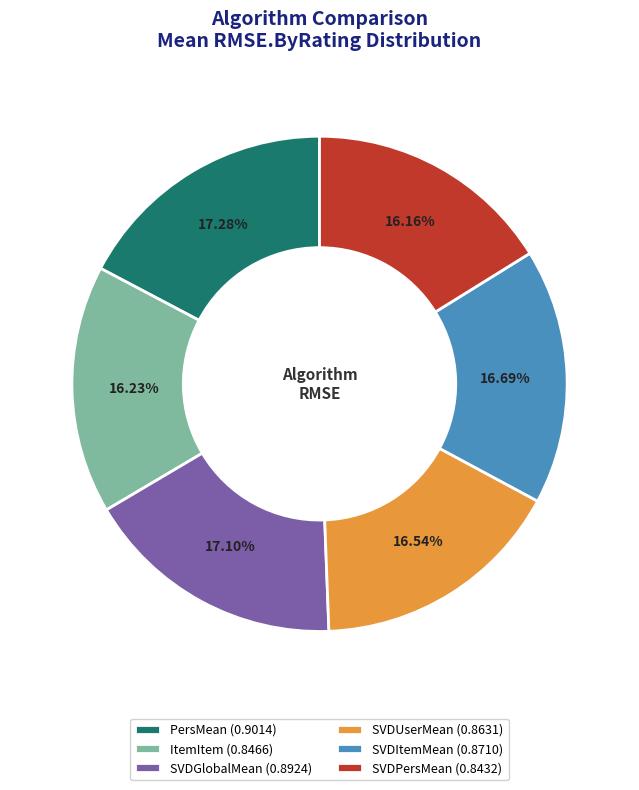

How much of the chart is everything except SVDGlobalMean?

82.9%